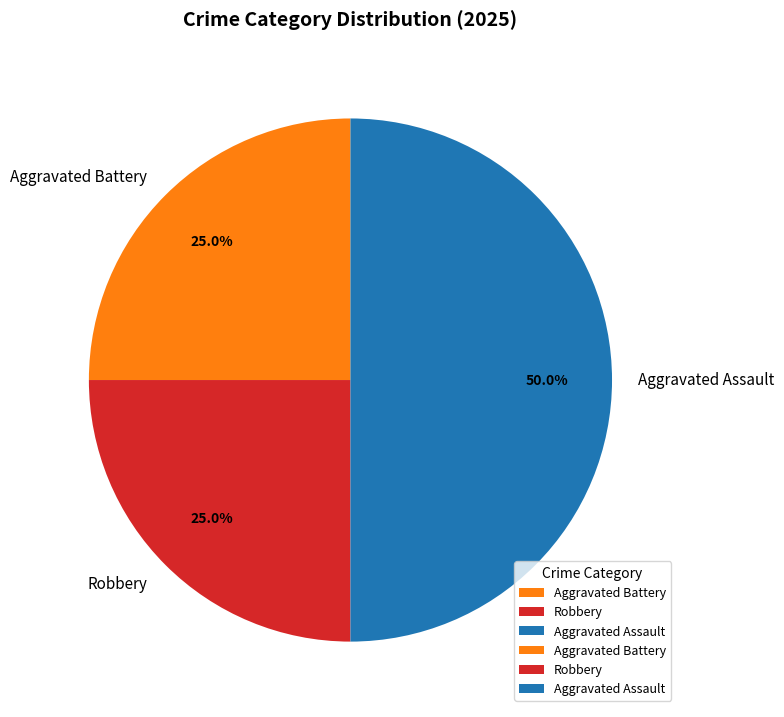

To the nearest percent, what portion does Aggravated Battery represent?

25%